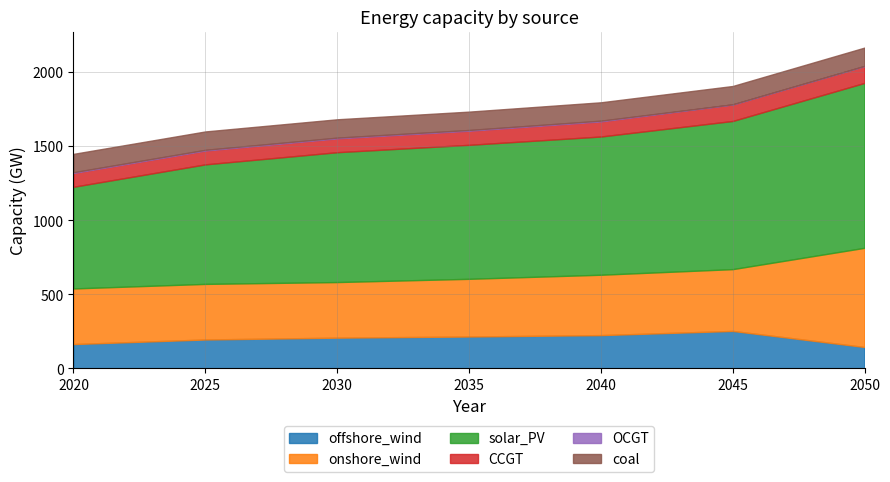

Between 2050 and 2020, which is larger?

2020